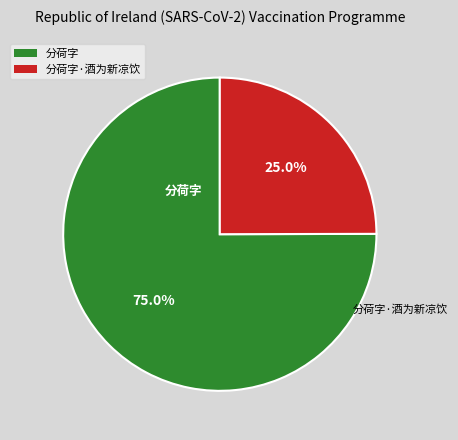

Is there any slice that represents more than half of the pie?

Yes